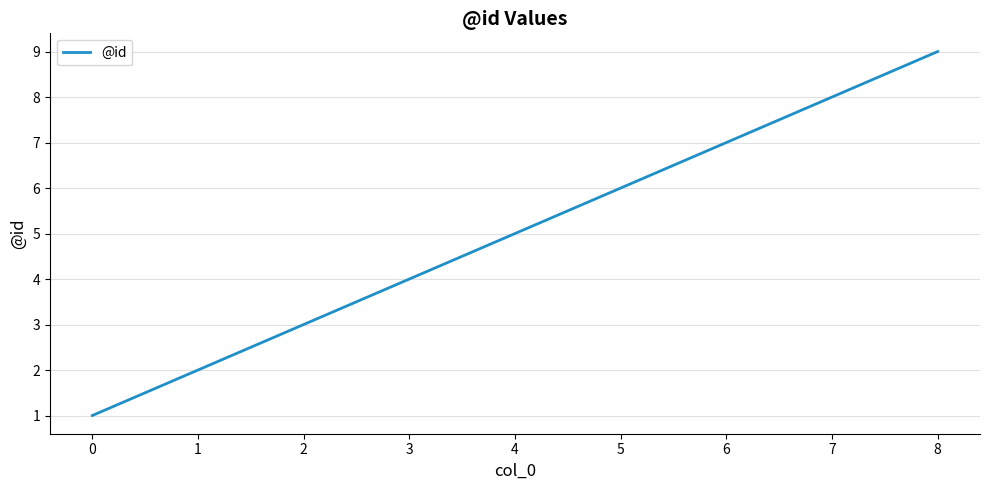

What is the minimum value shown in the chart?

1